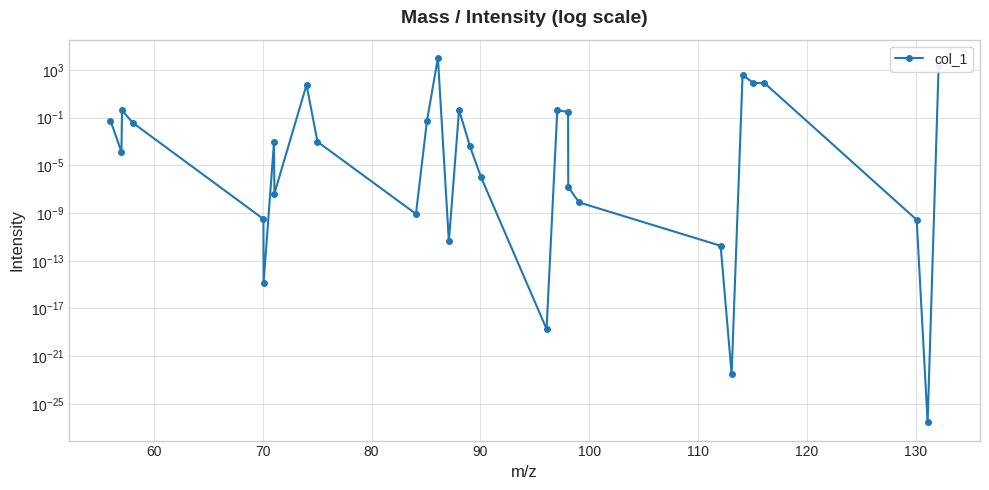

What is the average value?

417.7